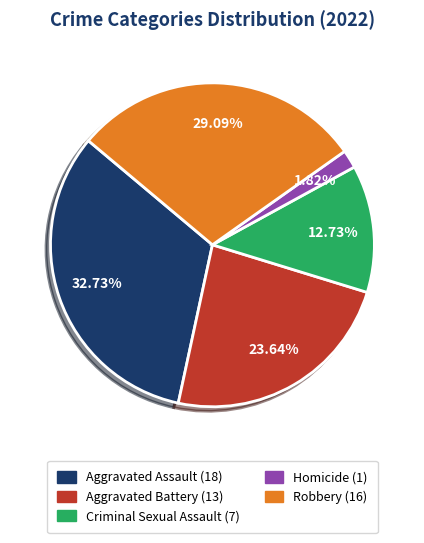

Which slice is the largest?

Aggravated Assault